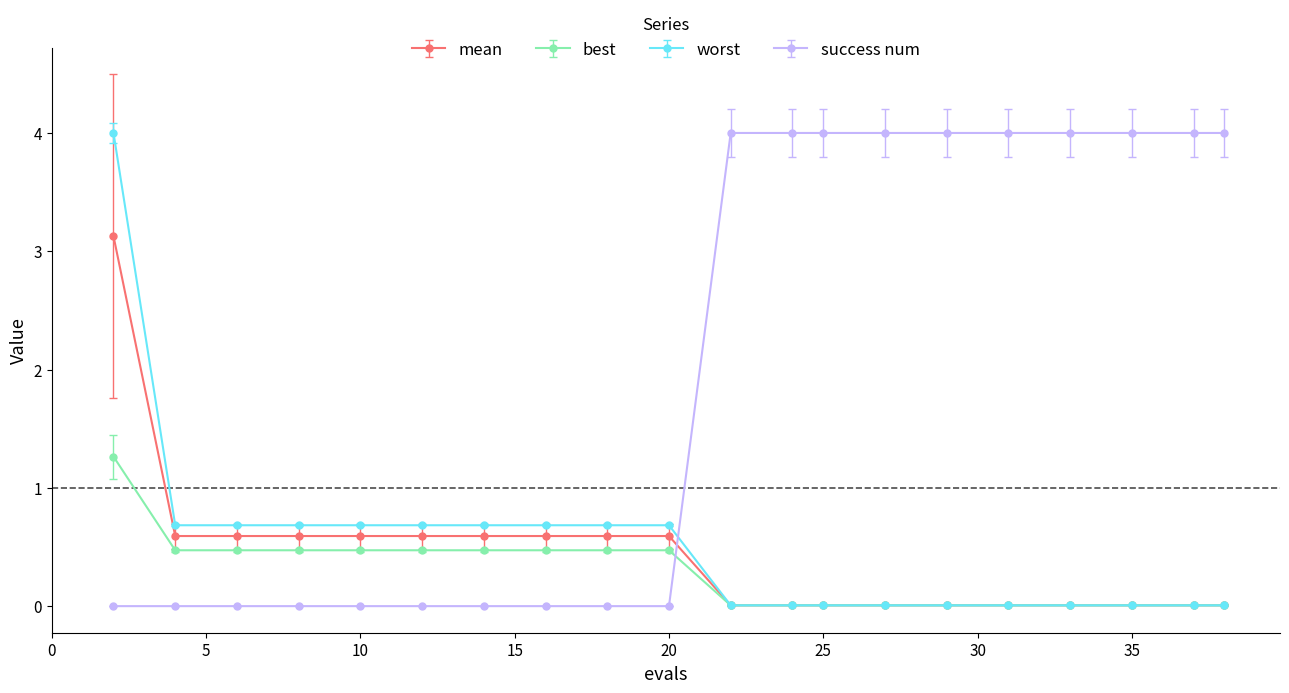

Which series has the largest total across all categories?

success num